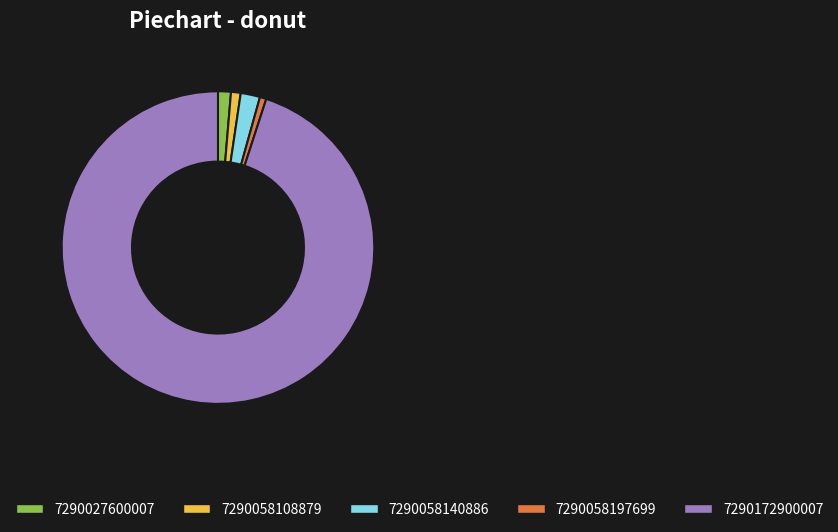

Does 7290027600007 represent more than half of the total?

No